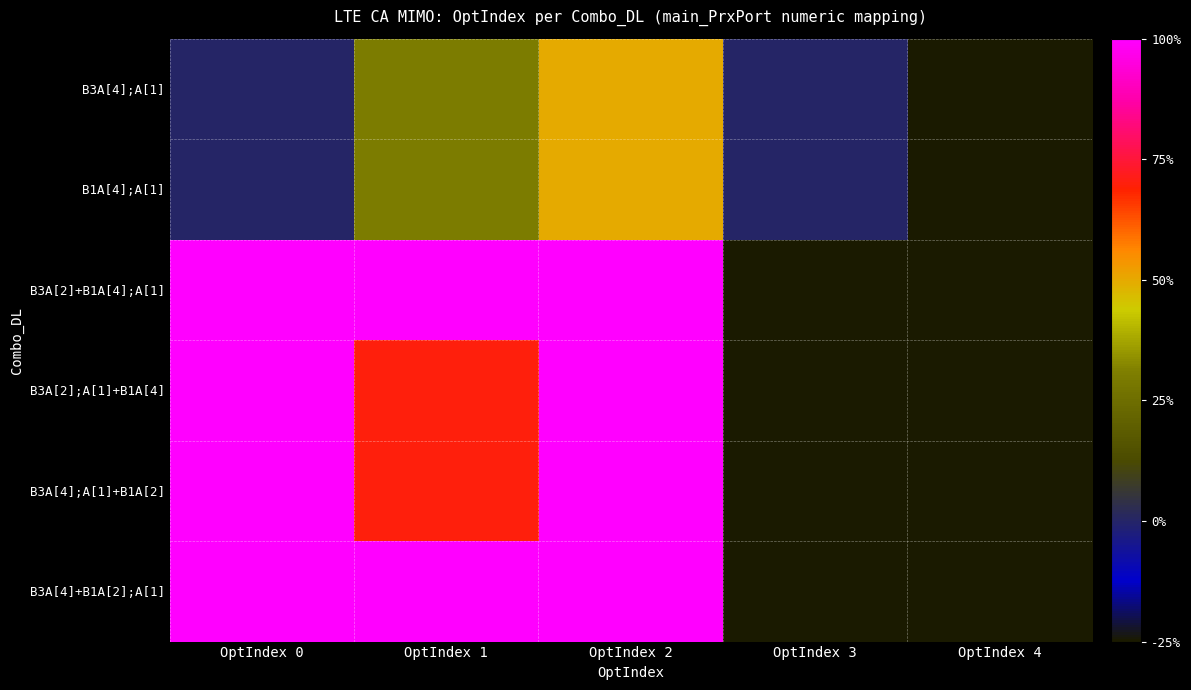

What is the total value across all series at OptIndex 3?

-100